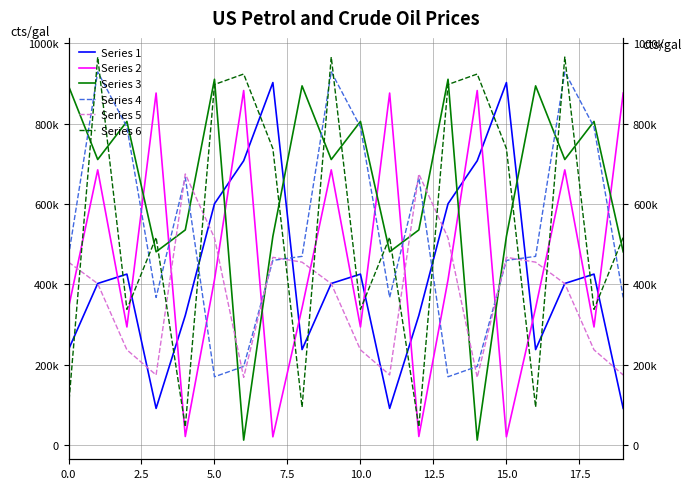

What are all the series names shown in the legend?

Series 1, Series 2, Series 3, Series 4, Series 5, Series 6